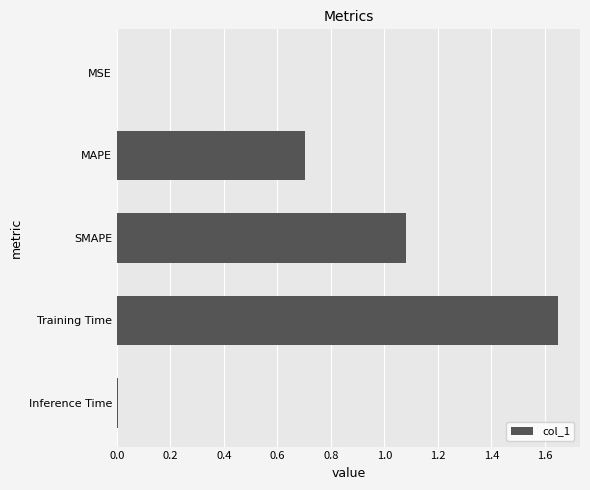

What is the ratio of the value at MAPE to the value at SMAPE?

0.6